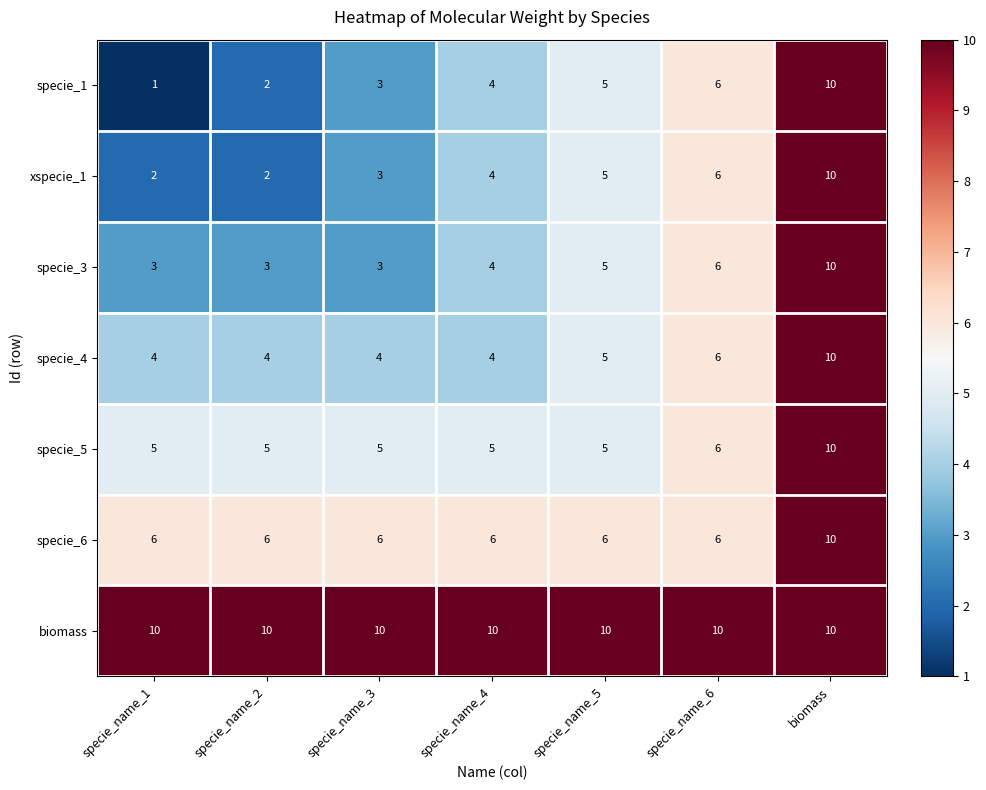

The value of specie_3 at specie_name_3 is 3. True or false?

True